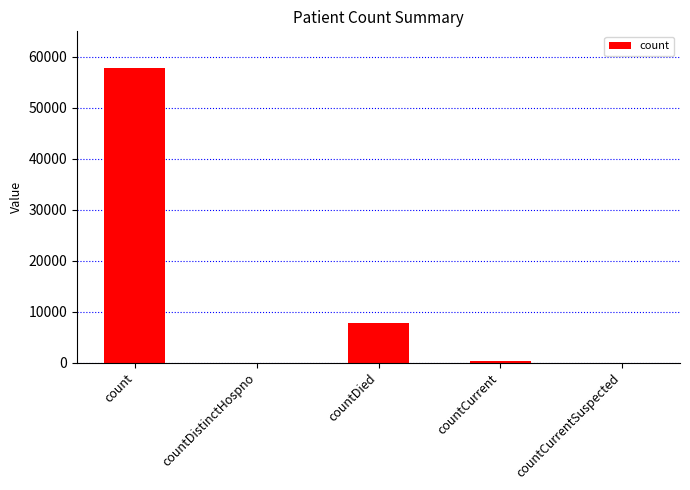

The chart shows a value of 57890 at count. True or false?

True